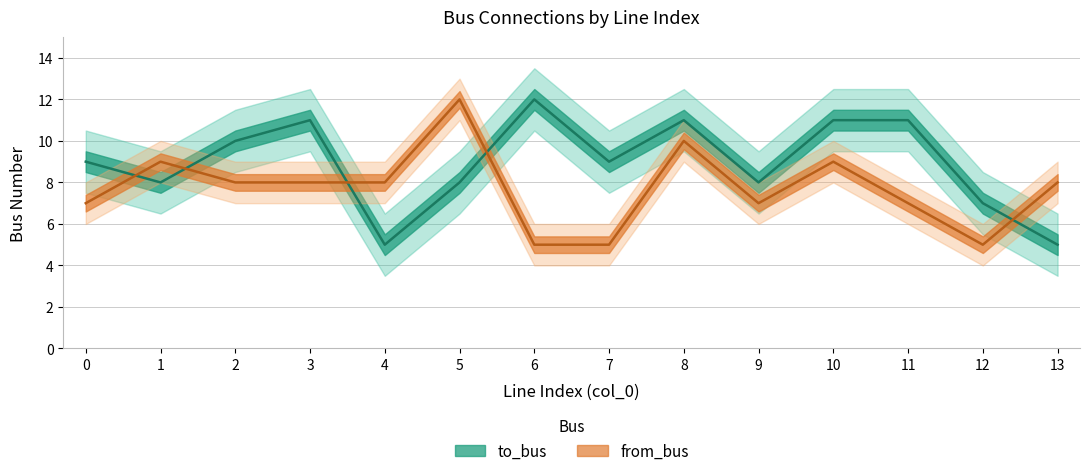

At which category is the sum across all series the highest?

8